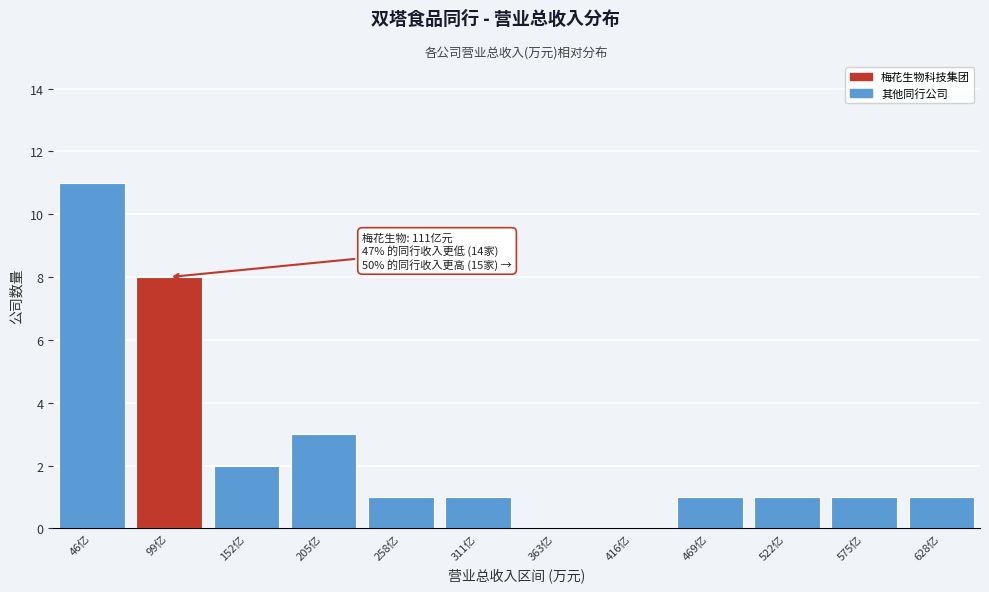

Reading left to right, transcribe all the data shown in this chart.

46亿=11	99亿=8	152亿=2	205亿=3	258亿=1	311亿=1	363亿=0	416亿=0	469亿=1	522亿=1	575亿=1	628亿=1